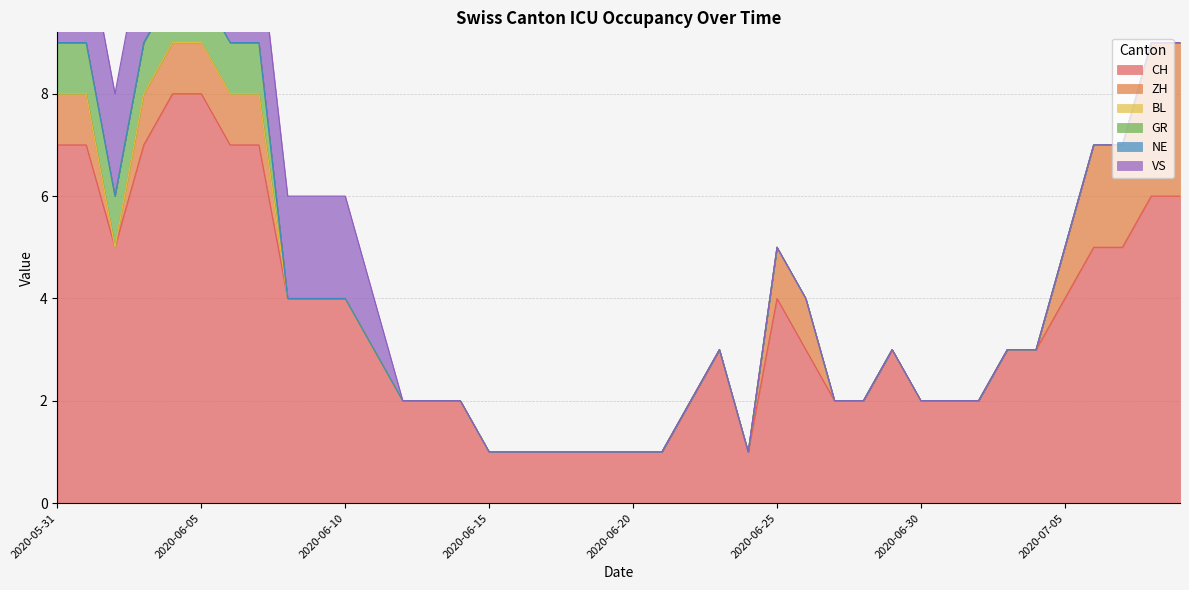

What are all the series names shown in the legend?

CH, ZH, BL, GR, NE, VS